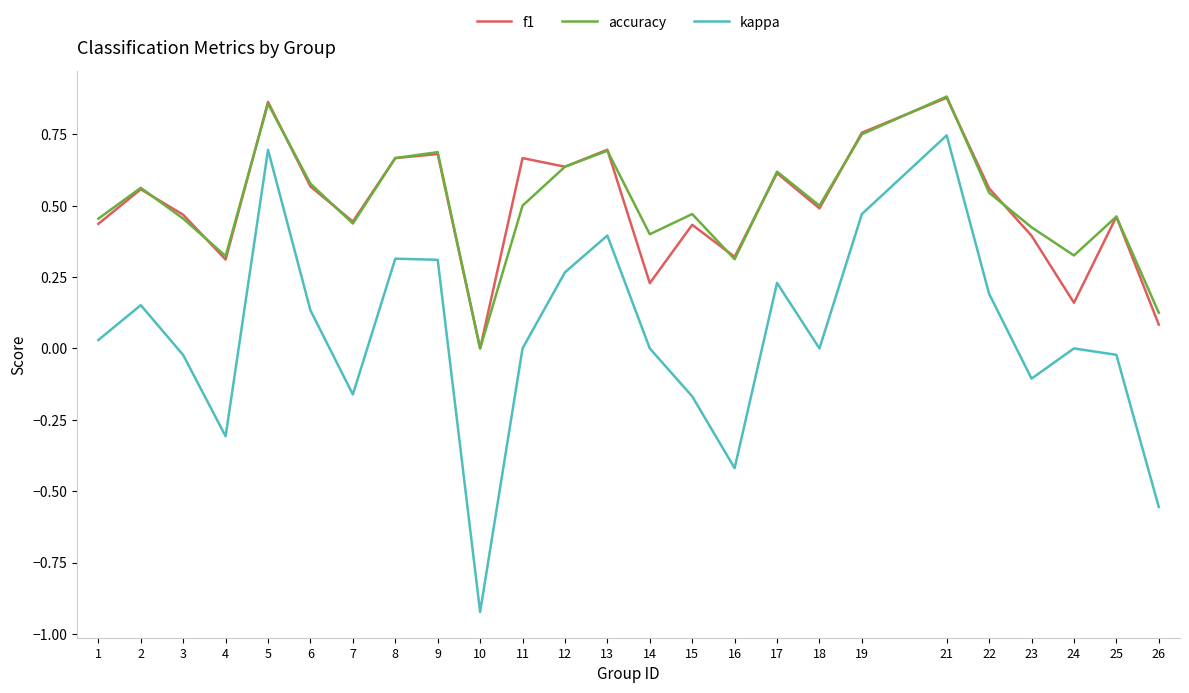

What are all the series names shown in the legend?

f1, accuracy, kappa